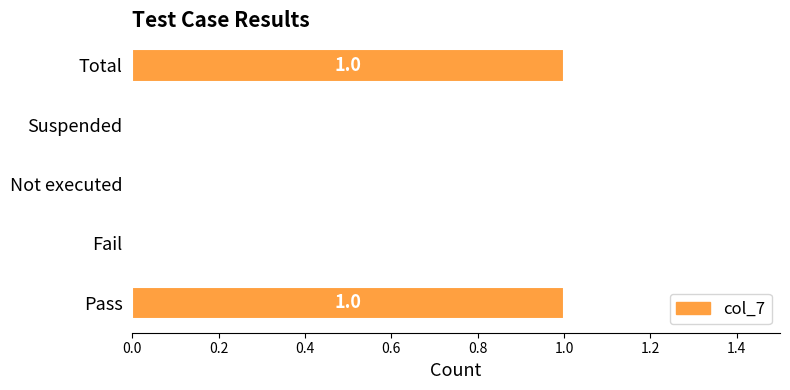

What is the maximum value shown in the chart?

1